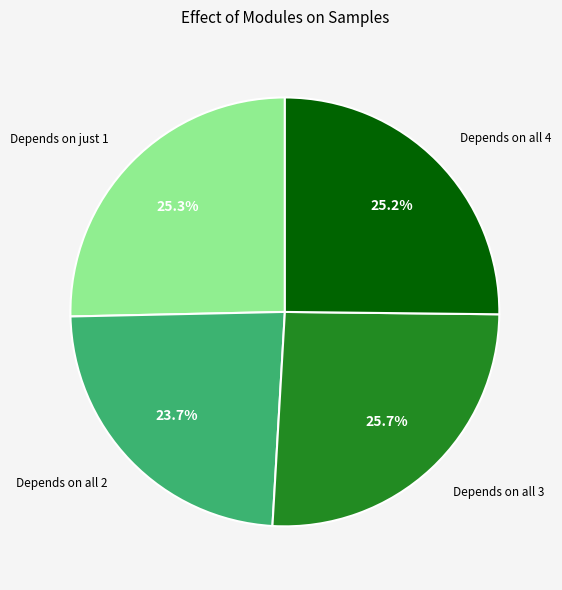

Count the number of slices in the pie.

4